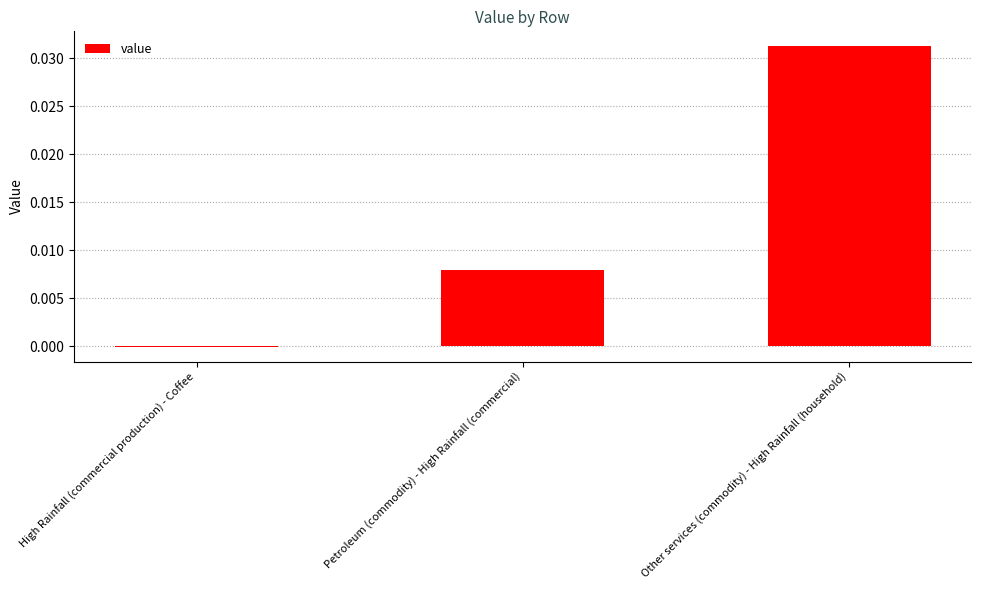

How many series are shown in this chart?

1